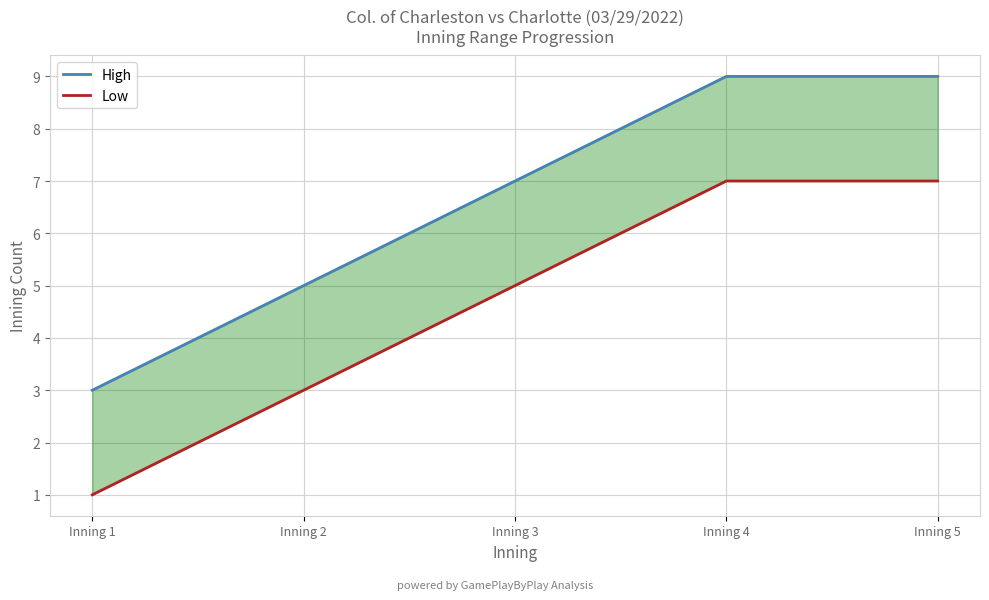

True or false: Low and High intersect in this chart.

False